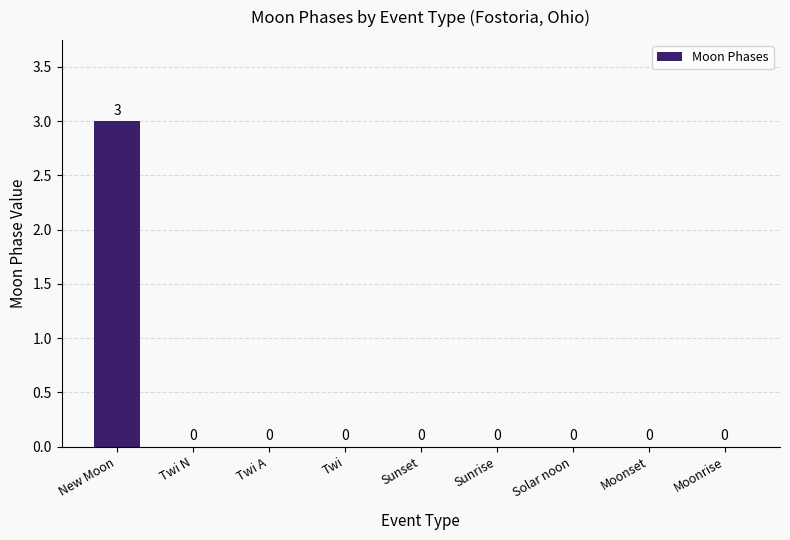

What is the maximum value shown in the chart?

3